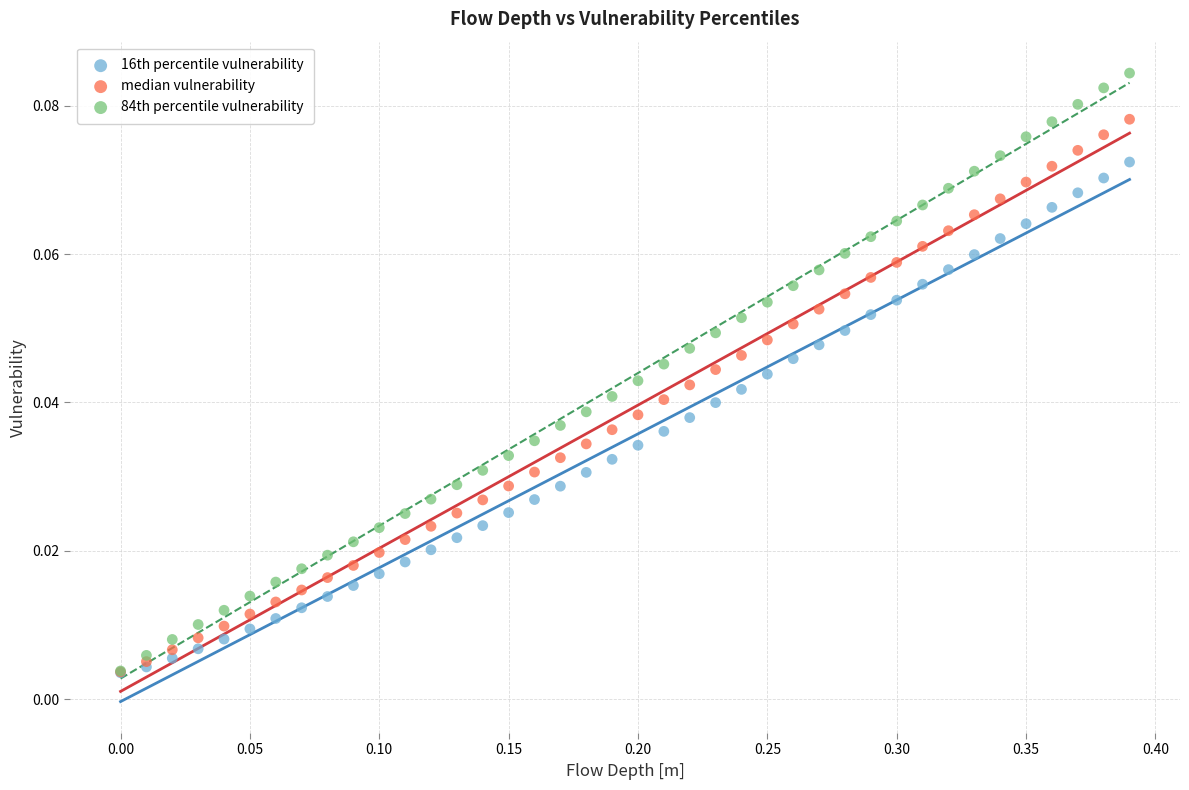

Which series has the largest Y range (max minus min)?

84th percentile vulnerability